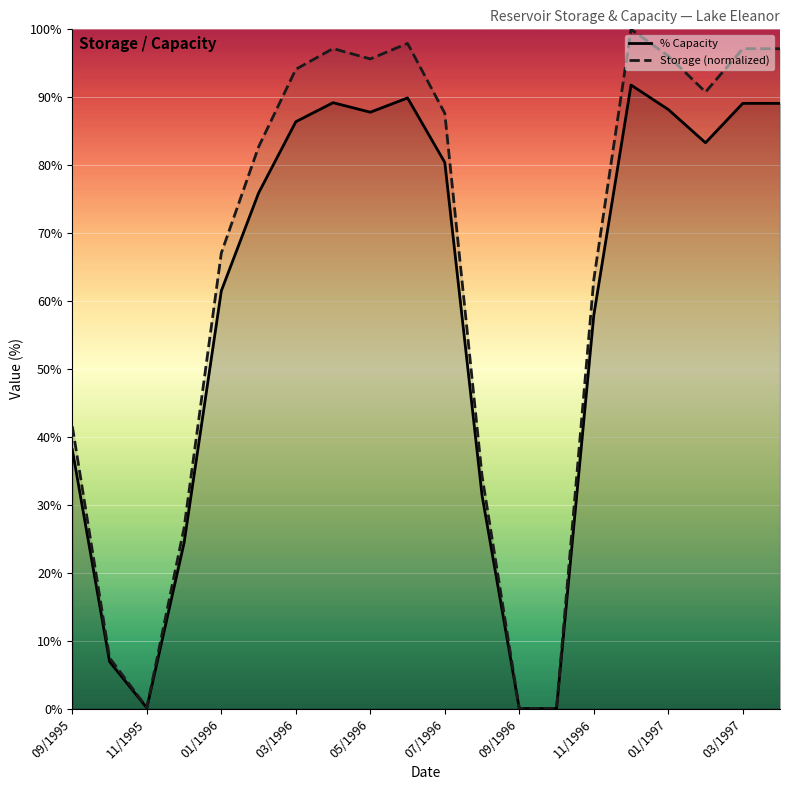

How many categories are shown in the chart?

20